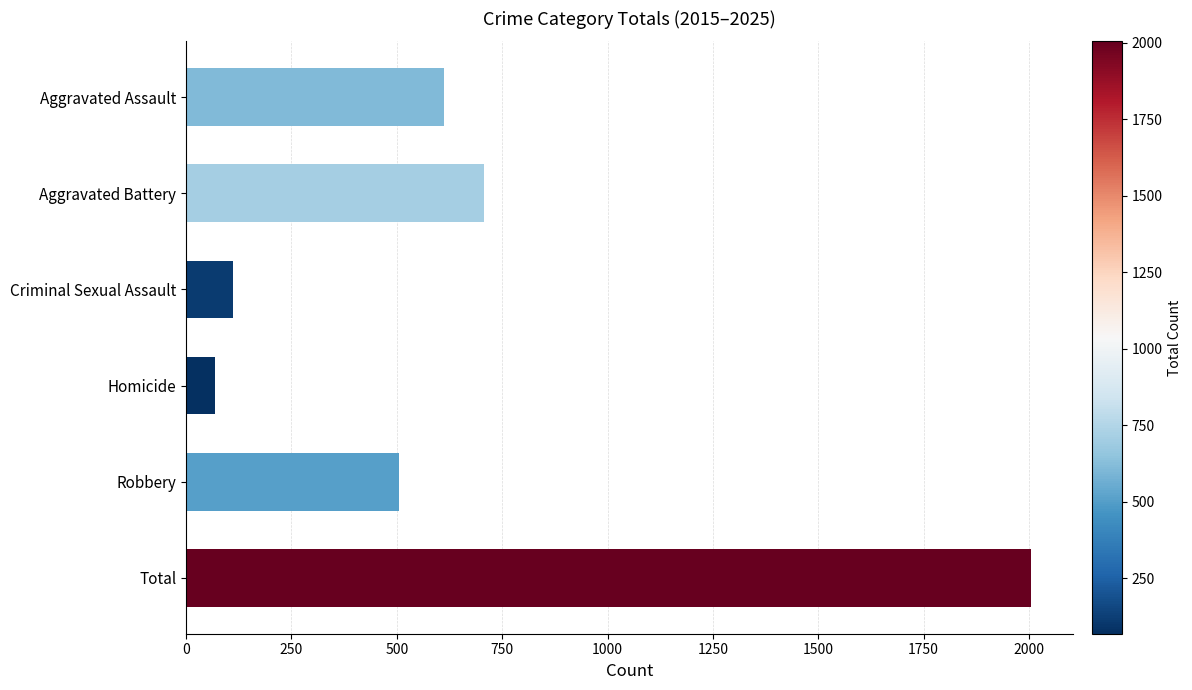

What is the average value?

668